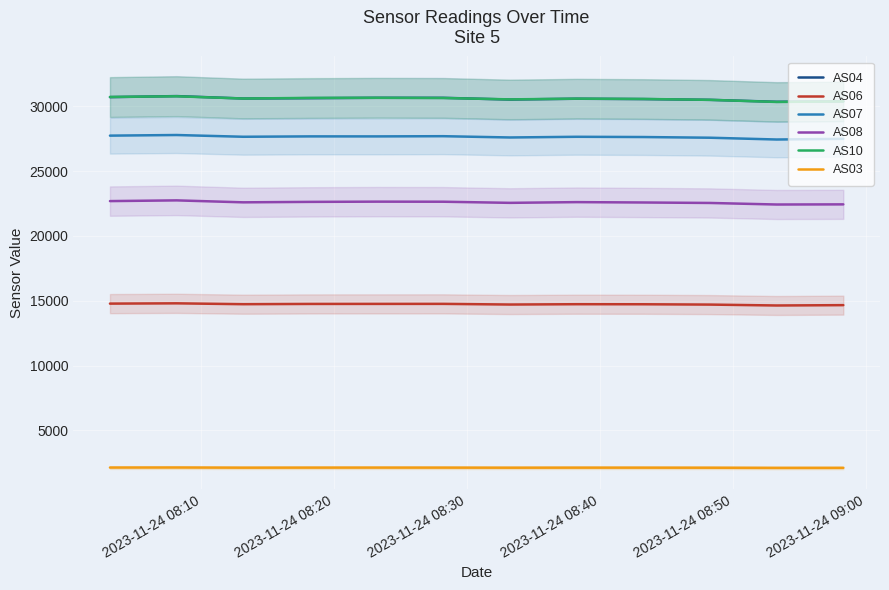

What is the sum of all AS10 values?

366926